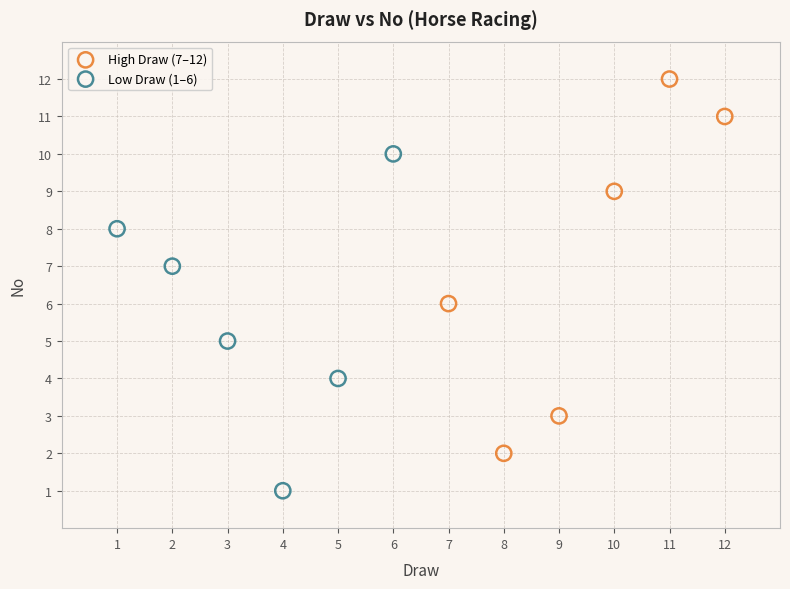

Which series reaches the minimum Y coordinate?

Low Draw (1–6)